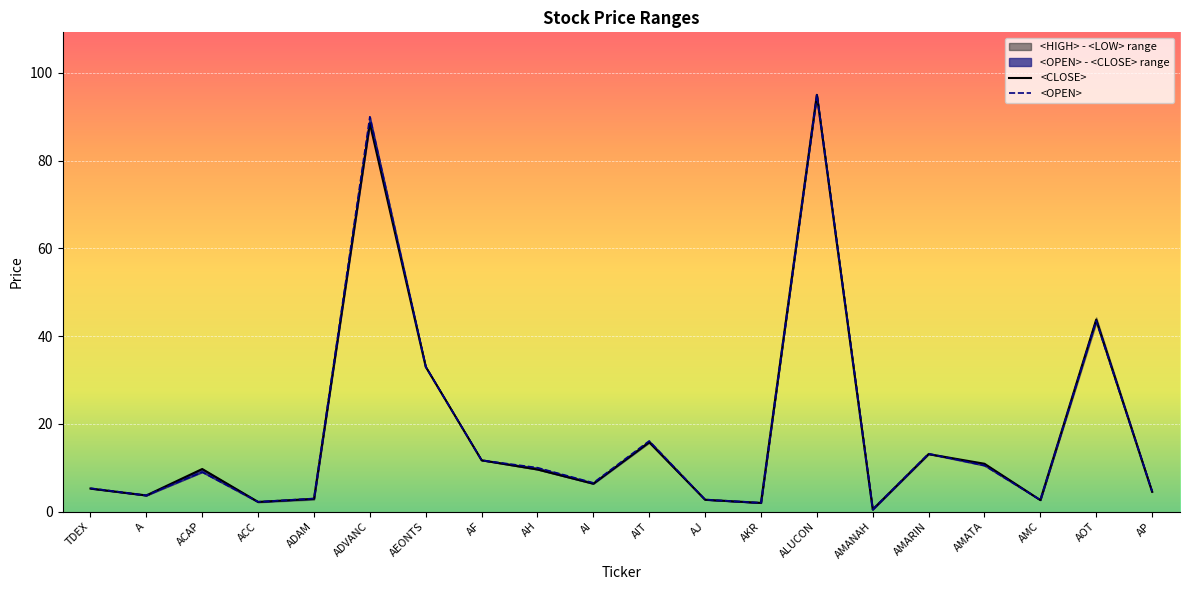

Is it true that <OPEN> equals 0.5 at AMANAH?

True